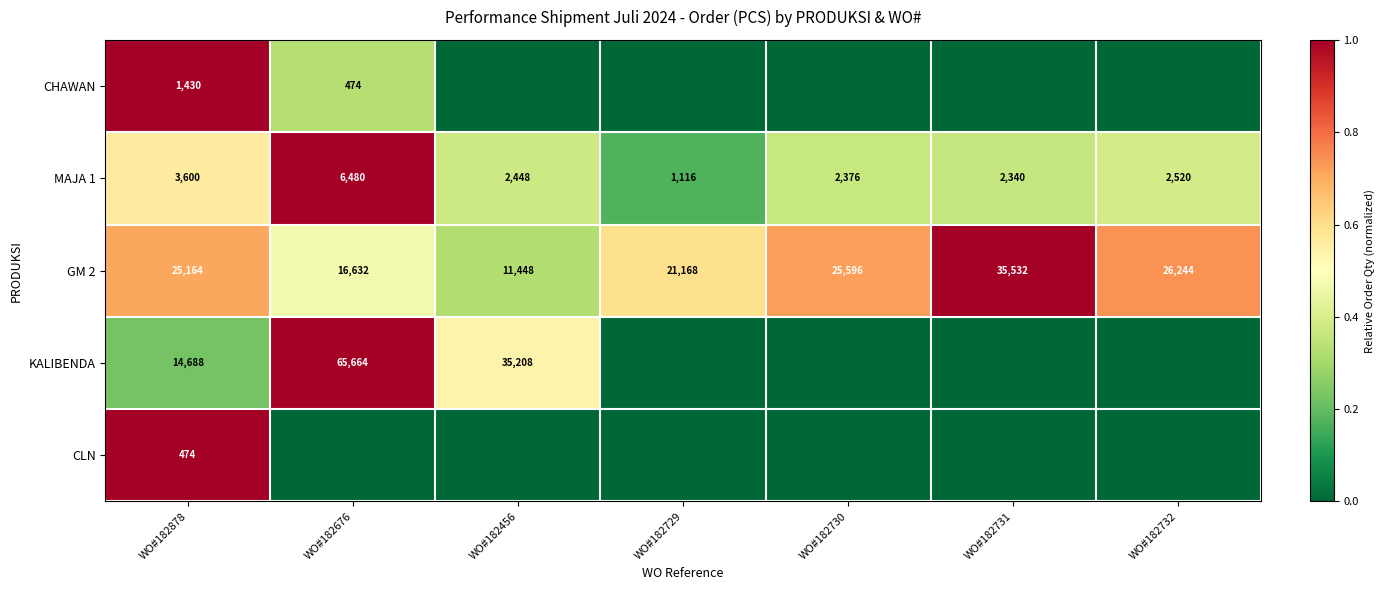

What is the maximum value shown in the chart?

1.0